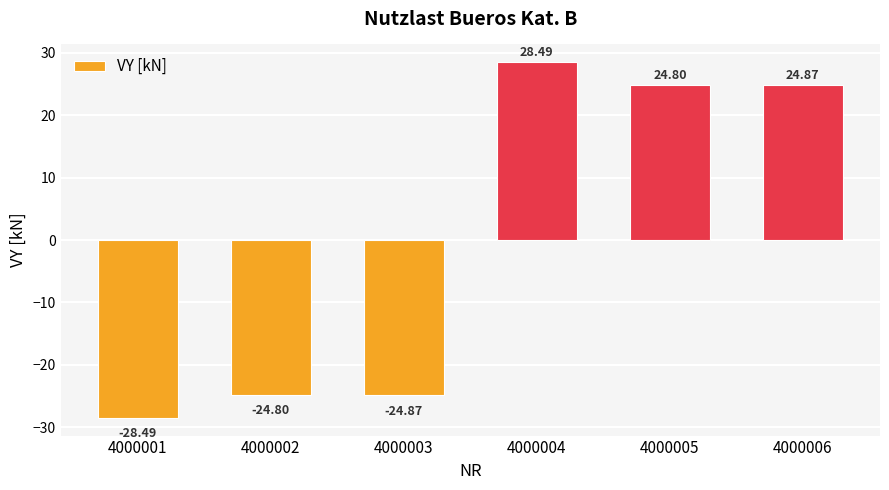

Reading left to right, transcribe all the data shown in this chart.

4000001=-28.5	4000002=-24.8	4000003=-24.9	4000004=28.5	4000005=24.8	4000006=24.9